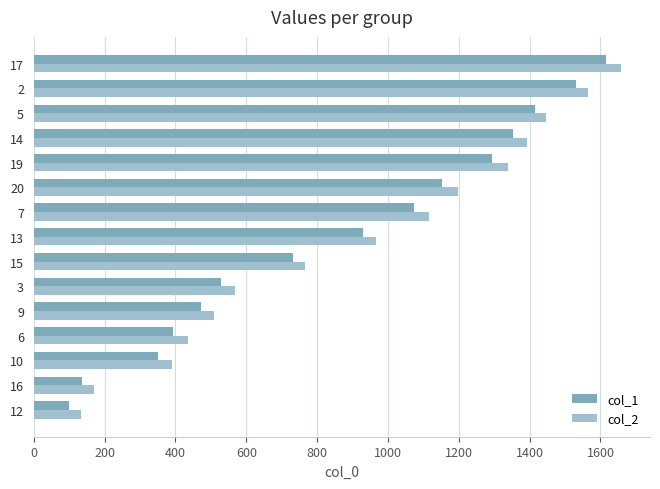

Count the number of categories in the chart.

15